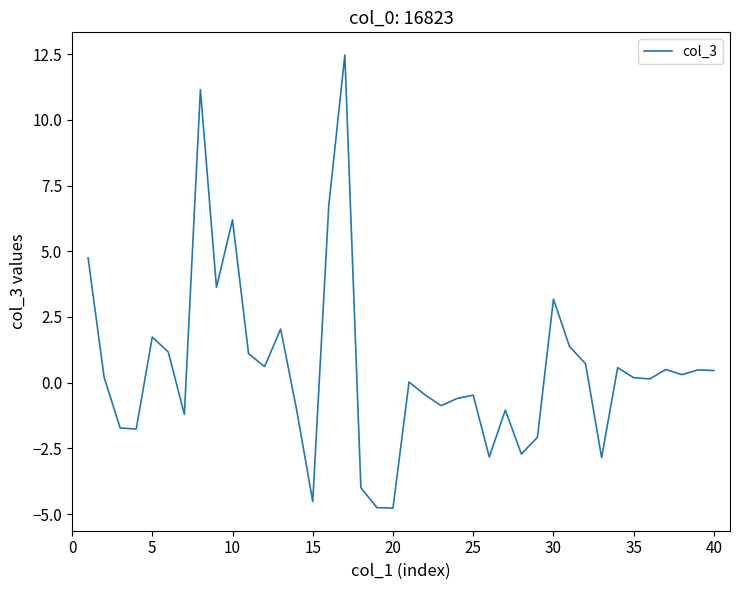

What is the greatest value displayed?

12.5